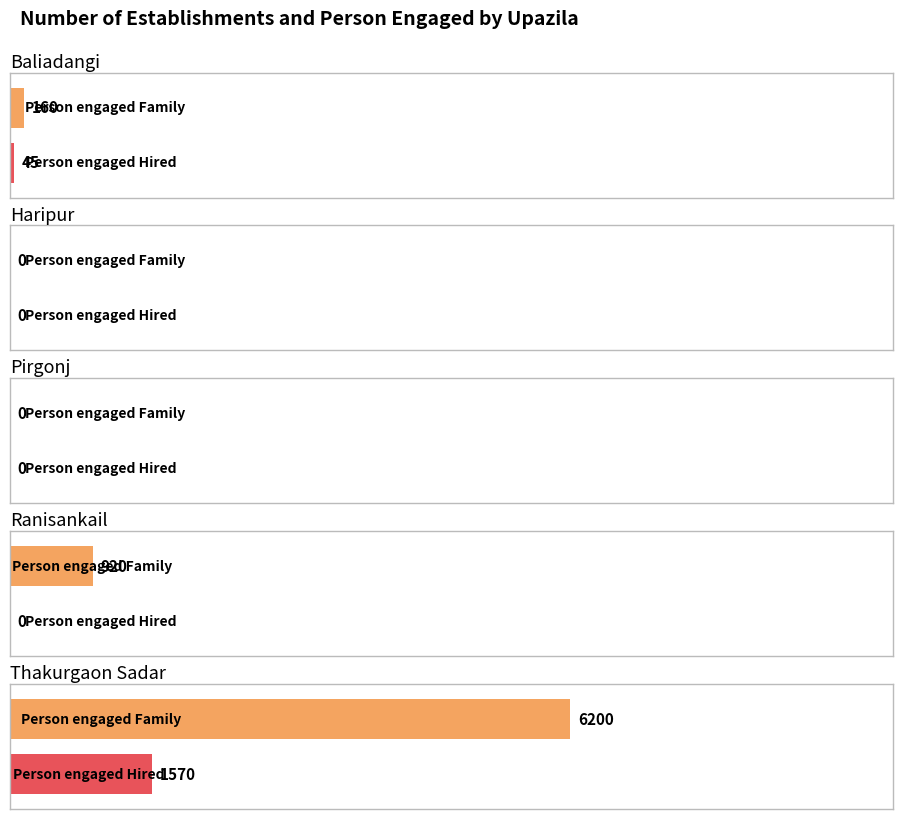

At how many categories does at least one series exceed 2440?

1